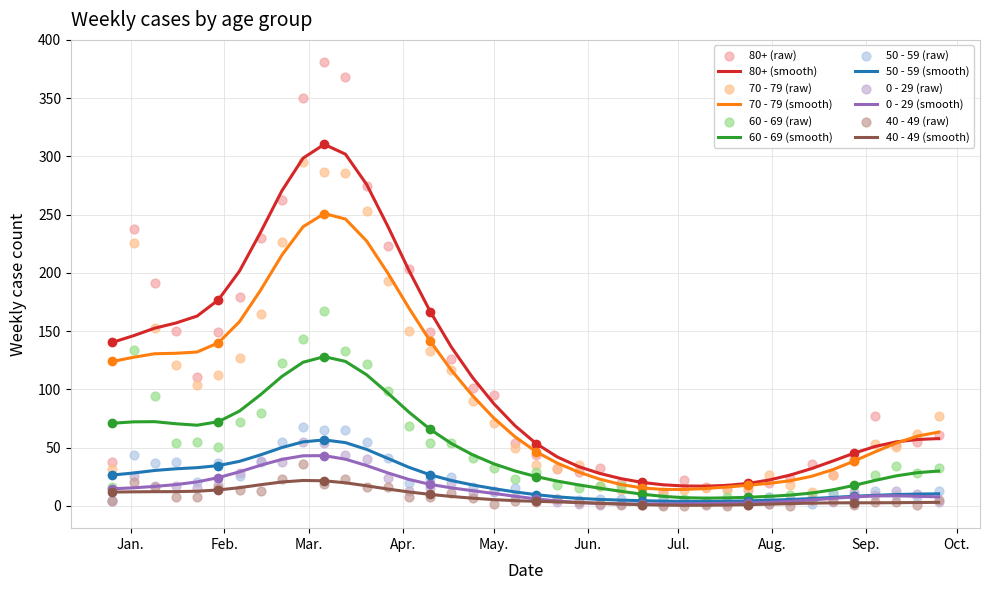

Which series has the largest Y range (max minus min)?

80+